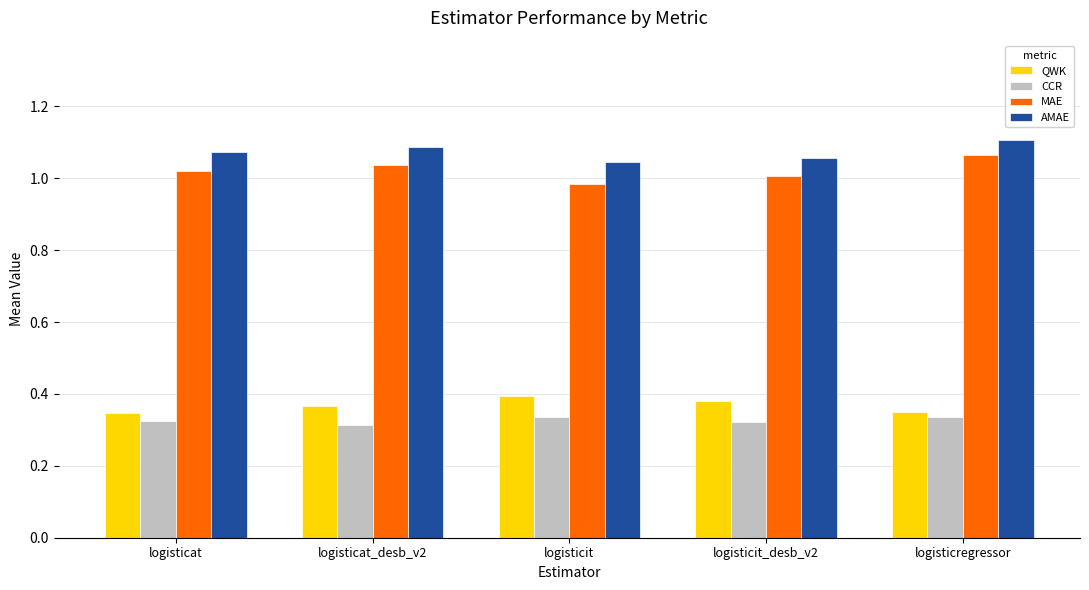

Which category has the highest value in the MAE series?

logisticregressor